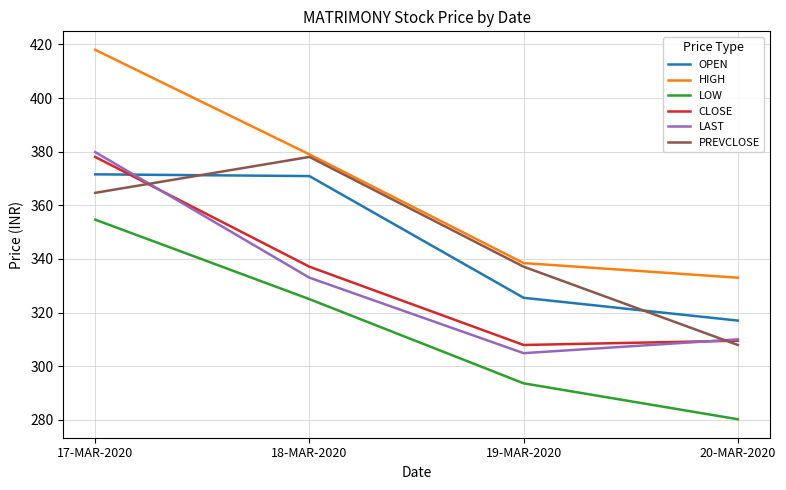

What position from the right is 17-MAR-2020?

4